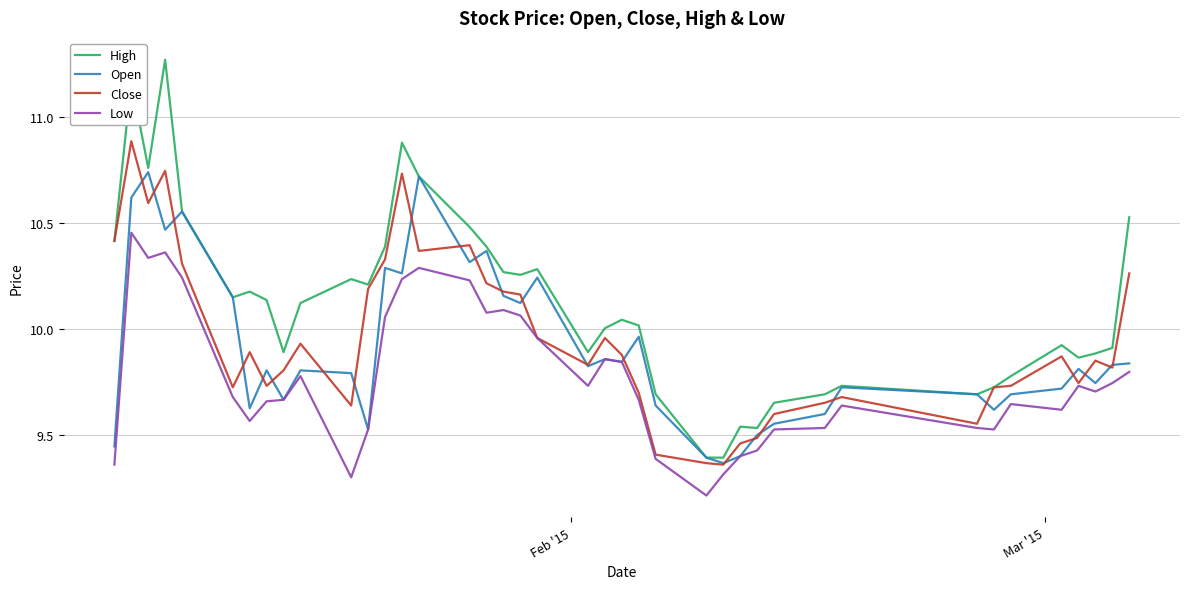

List the series in order of their peak value, highest first.

High, Close, Open, Low